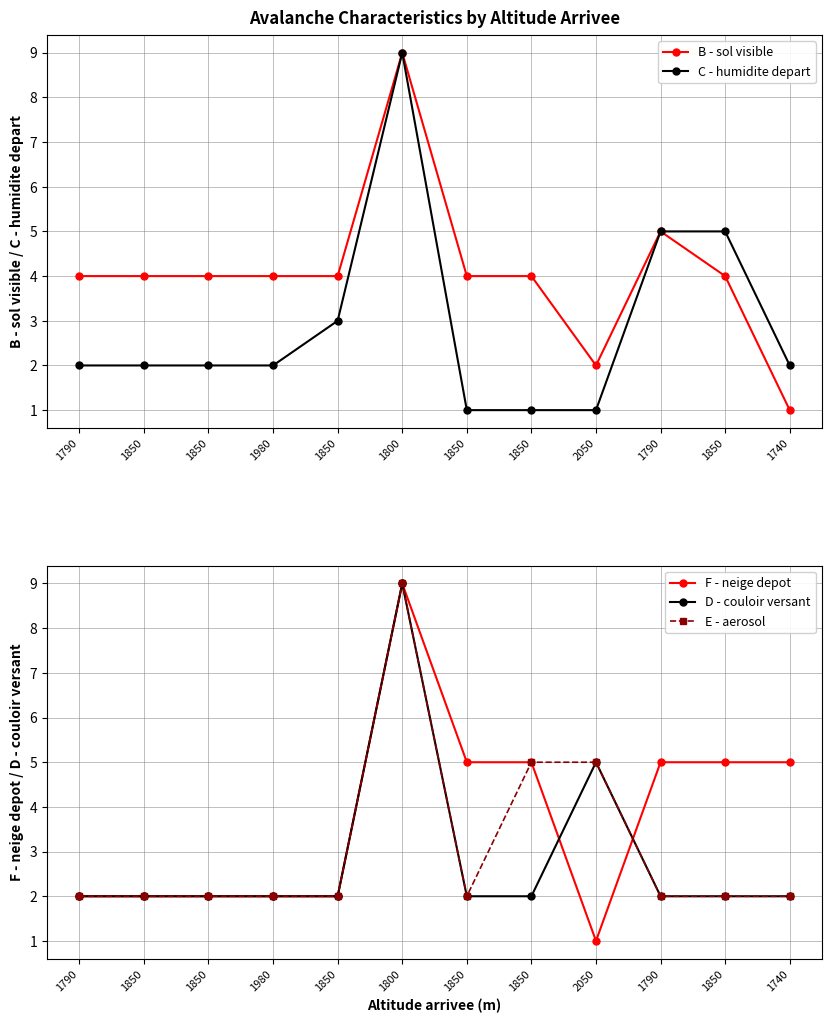

Is it true that B - sol visible equals 4 at 1850?

True